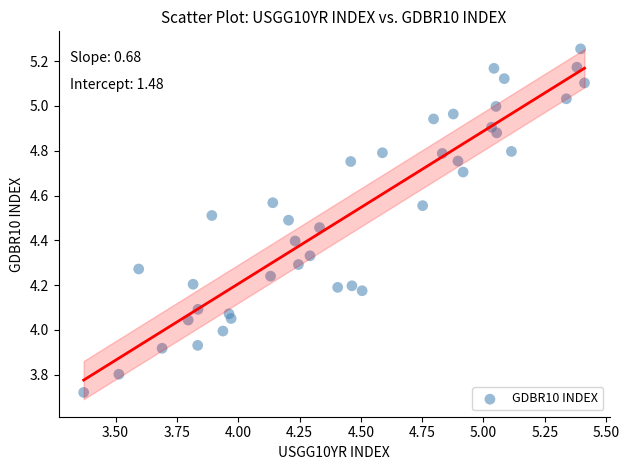

What is the range of Y values (max minus min)?

1.5